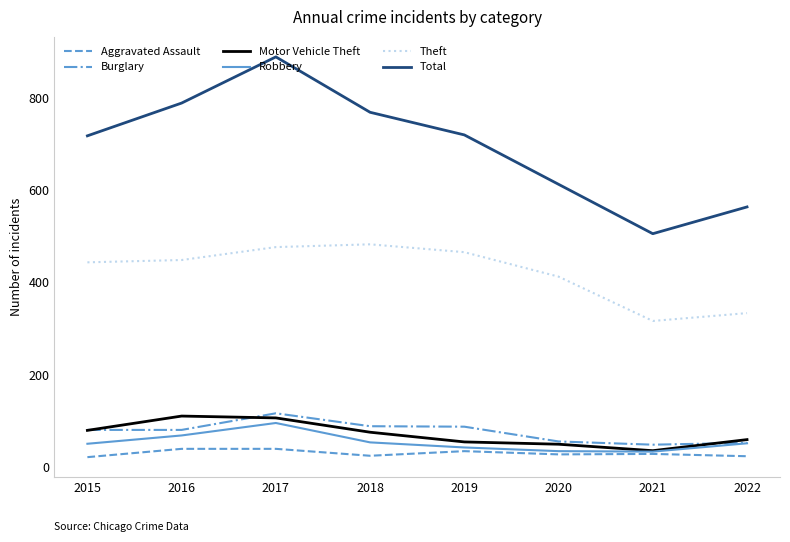

Which series has the largest total across all categories?

Total